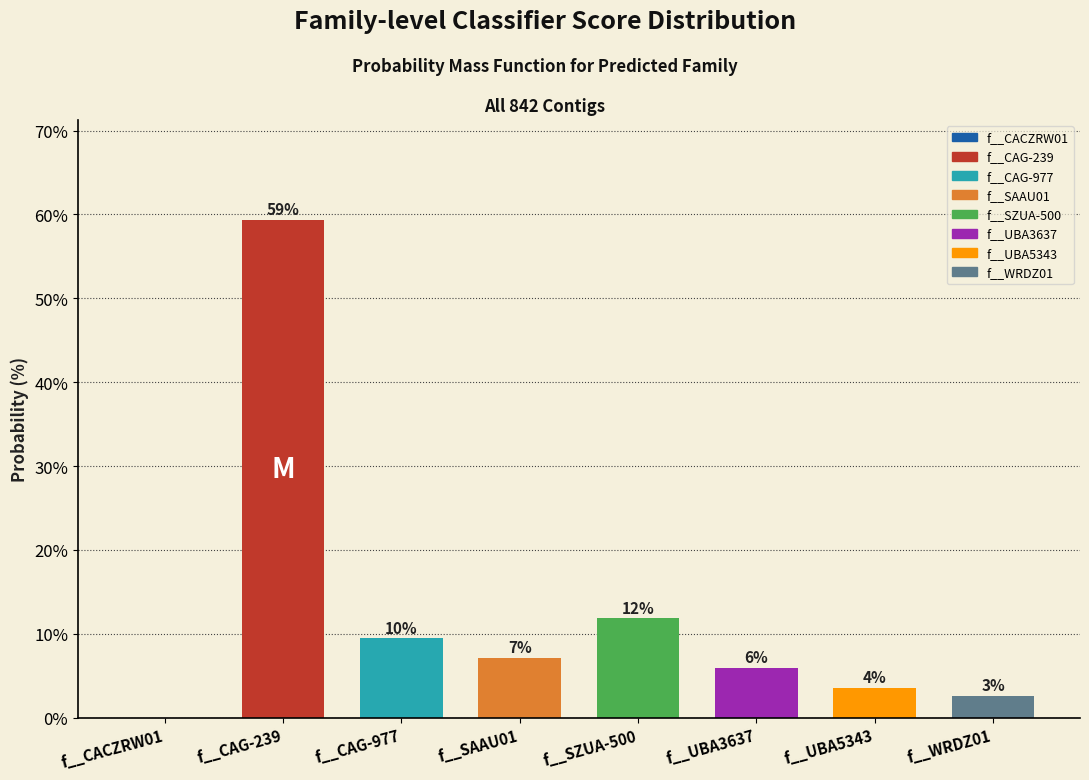

Are the bars horizontal?

No